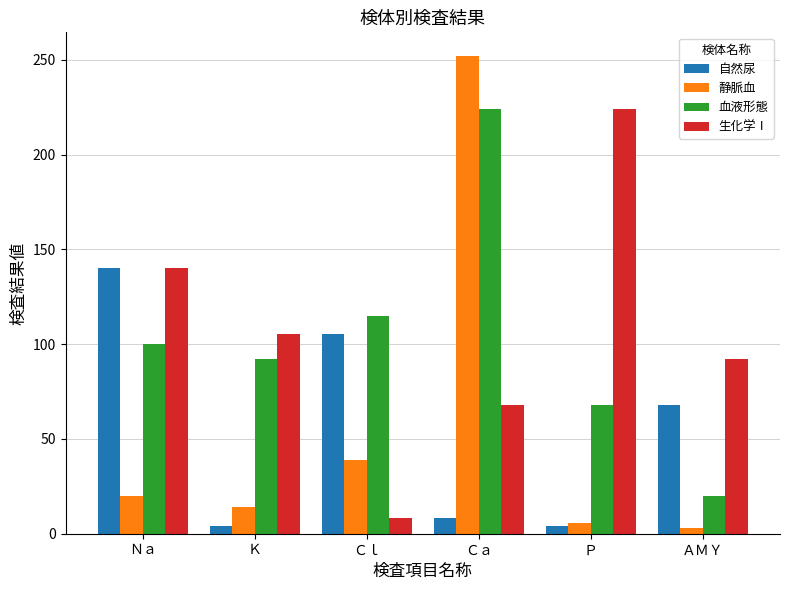

What is the average value of the 静脈血 series?

55.6